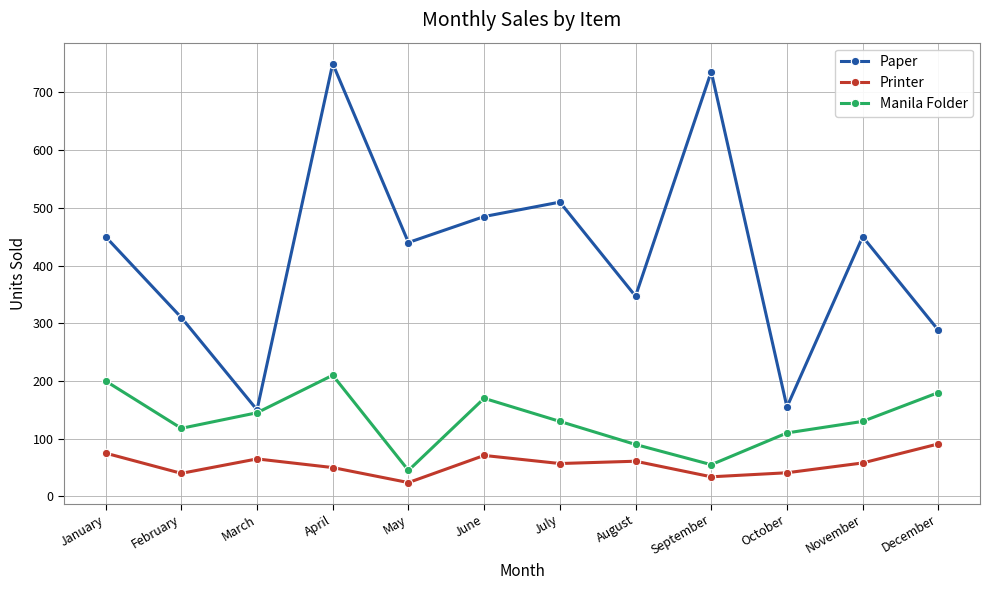

What is the sum of all Paper values?

5071